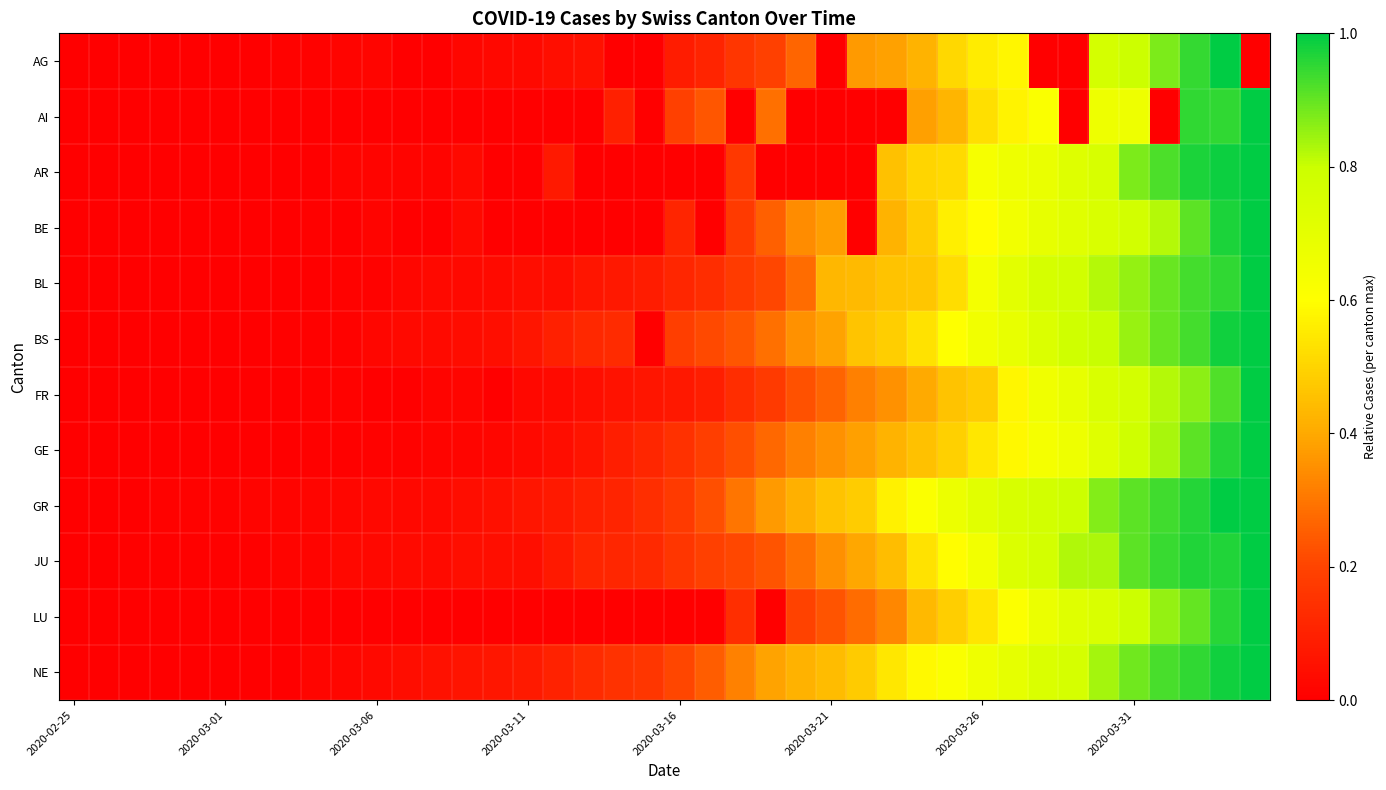

Reading left to right, extract all data points from this chart.

AG: 0.0	0.0	0.0	0.0	0.0	0.0	0.0	0.0	0.0	0.0	0.0	0.0	0.0	0.0	0.0	0.0	0.0	0.1	0.0	0.0	0.1	0.1	0.2	0.2	0.3	0.0	0.4	0.4	0.4	0.5	0.6	0.6	0.0	0.0	0.8	0.8	0.9	0.9	1.0	0.0
AI: 0.0	0.0	0.0	0.0	0.0	0.0	0.0	0.0	0.0	0.0	0.0	0.0	0.0	0.0	0.0	0.0	0.0	0.0	0.1	0.0	0.2	0.2	0.0	0.3	0.0	0.0	0.0	0.0	0.4	0.4	0.5	0.6	0.6	0.0	0.7	0.7	0.0	1.0	1.0	1.0
AR: 0.0	0.0	0.0	0.0	0.0	0.0	0.0	0.0	0.0	0.0	0.0	0.0	0.0	0.0	0.0	0.0	0.1	0.0	0.0	0.0	0.0	0.0	0.2	0.0	0.0	0.0	0.0	0.5	0.5	0.5	0.6	0.7	0.7	0.7	0.8	0.9	0.9	1.0	1.0	1.0
BE: 0.0	0.0	0.0	0.0	0.0	0.0	0.0	0.0	0.0	0.0	0.0	0.0	0.0	0.0	0.0	0.0	0.0	0.0	0.0	0.0	0.1	0.0	0.2	0.3	0.3	0.4	0.0	0.4	0.5	0.6	0.6	0.6	0.7	0.7	0.7	0.8	0.8	0.9	1.0	1.0
BL: 0.0	0.0	0.0	0.0	0.0	0.0	0.0	0.0	0.0	0.0	0.0	0.0	0.0	0.0	0.0	0.0	0.0	0.1	0.1	0.1	0.1	0.1	0.2	0.2	0.3	0.4	0.4	0.5	0.5	0.5	0.6	0.7	0.8	0.8	0.8	0.9	0.9	0.9	1.0	1.0
BS: 0.0	0.0	0.0	0.0	0.0	0.0	0.0	0.0	0.0	0.0	0.0	0.0	0.0	0.0	0.0	0.1	0.1	0.1	0.1	0.0	0.2	0.2	0.2	0.3	0.4	0.4	0.5	0.5	0.5	0.6	0.7	0.7	0.7	0.8	0.8	0.9	0.9	0.9	1.0	1.0
FR: 0.0	0.0	0.0	0.0	0.0	0.0	0.0	0.0	0.0	0.0	0.0	0.0	0.0	0.0	0.0	0.0	0.0	0.0	0.1	0.1	0.1	0.1	0.1	0.2	0.2	0.3	0.3	0.4	0.4	0.5	0.5	0.6	0.7	0.7	0.7	0.8	0.8	0.9	0.9	1.0
GE: 0.0	0.0	0.0	0.0	0.0	0.0	0.0	0.0	0.0	0.0	0.0	0.0	0.0	0.0	0.0	0.0	0.0	0.1	0.1	0.1	0.1	0.2	0.2	0.3	0.3	0.4	0.4	0.4	0.5	0.5	0.5	0.6	0.6	0.7	0.7	0.8	0.8	0.9	1.0	1.0
GR: 0.0	0.0	0.0	0.0	0.0	0.0	0.0	0.0	0.0	0.0	0.0	0.0	0.0	0.0	0.0	0.1	0.1	0.1	0.1	0.1	0.2	0.2	0.3	0.4	0.4	0.5	0.5	0.6	0.6	0.7	0.7	0.8	0.8	0.8	0.9	0.9	0.9	1.0	1.0	1.0
JU: 0.0	0.0	0.0	0.0	0.0	0.0	0.0	0.0	0.0	0.0	0.0	0.0	0.0	0.0	0.0	0.0	0.1	0.1	0.1	0.1	0.2	0.2	0.2	0.2	0.3	0.4	0.4	0.4	0.5	0.6	0.6	0.7	0.8	0.8	0.8	0.9	0.9	1.0	1.0	1.0
LU: 0.0	0.0	0.0	0.0	0.0	0.0	0.0	0.0	0.0	0.0	0.0	0.0	0.0	0.0	0.0	0.0	0.0	0.0	0.0	0.0	0.0	0.0	0.1	0.0	0.2	0.2	0.3	0.3	0.4	0.5	0.5	0.6	0.7	0.7	0.7	0.8	0.9	0.9	1.0	1.0
NE: 0.0	0.0	0.0	0.0	0.0	0.0	0.0	0.0	0.0	0.0	0.0	0.0	0.1	0.1	0.1	0.1	0.1	0.1	0.2	0.2	0.2	0.3	0.3	0.4	0.4	0.4	0.5	0.5	0.6	0.6	0.7	0.7	0.7	0.8	0.8	0.9	0.9	1.0	1.0	1.0